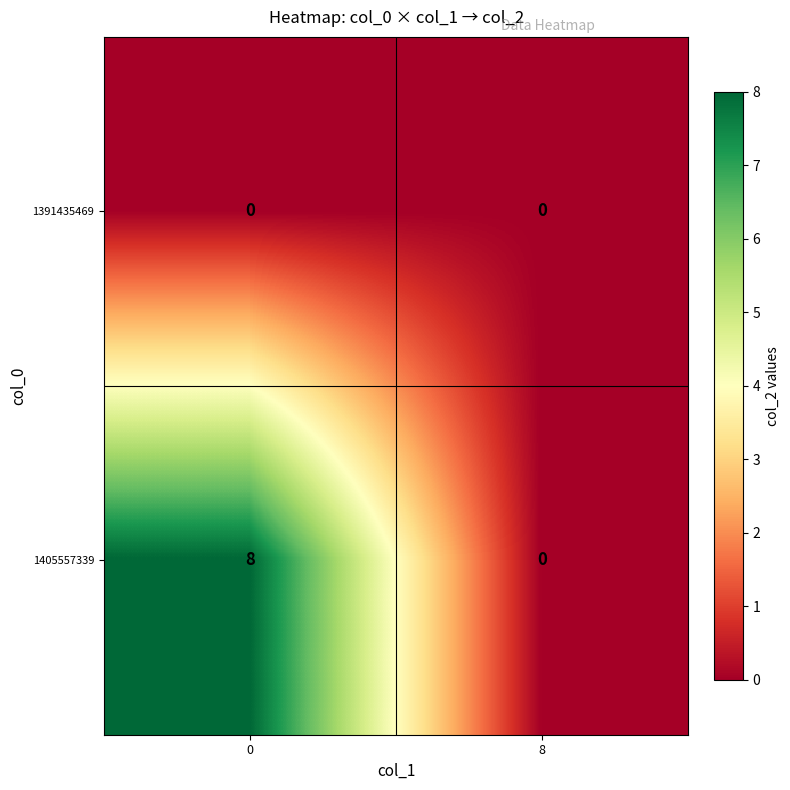

What is the spread (max minus min) of values at 0?

8